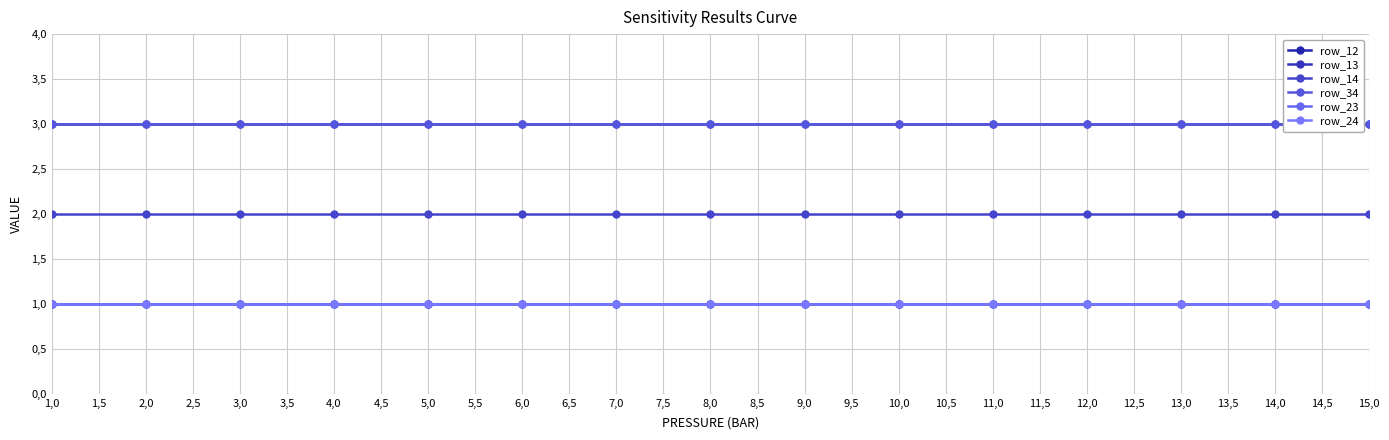

True or false: row_12 and row_13 intersect in this chart.

False